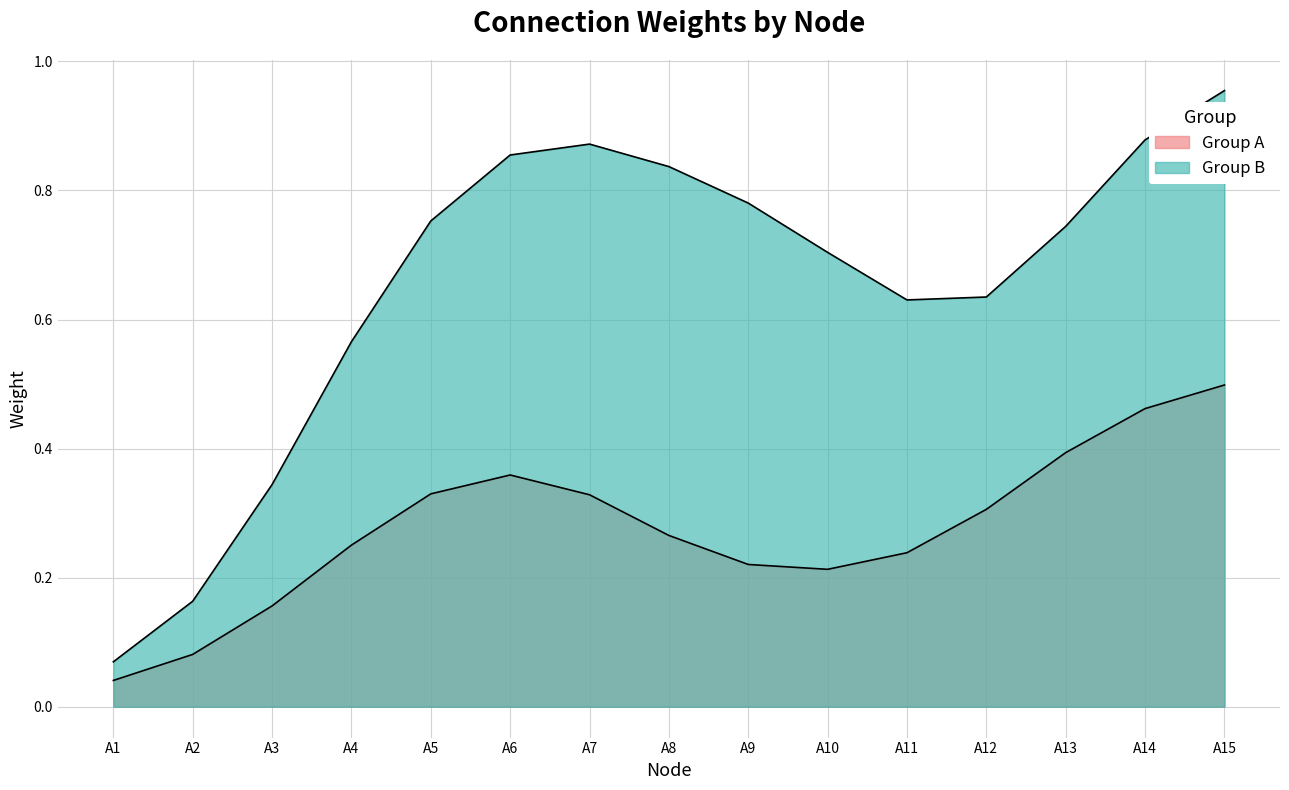

Does the chart display data point markers on the line(s)?

No